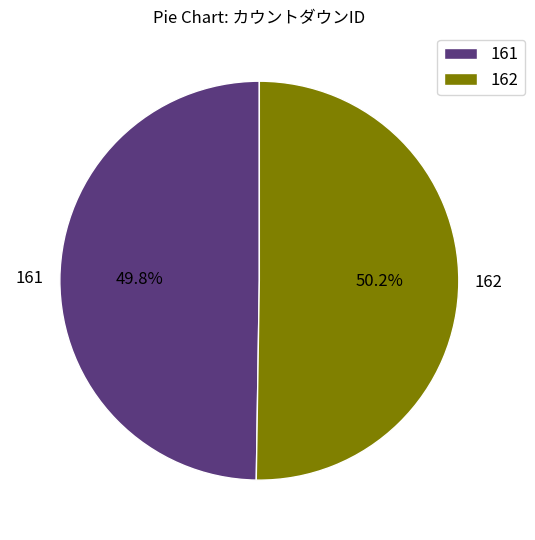

Does any single category account for the majority?

Yes